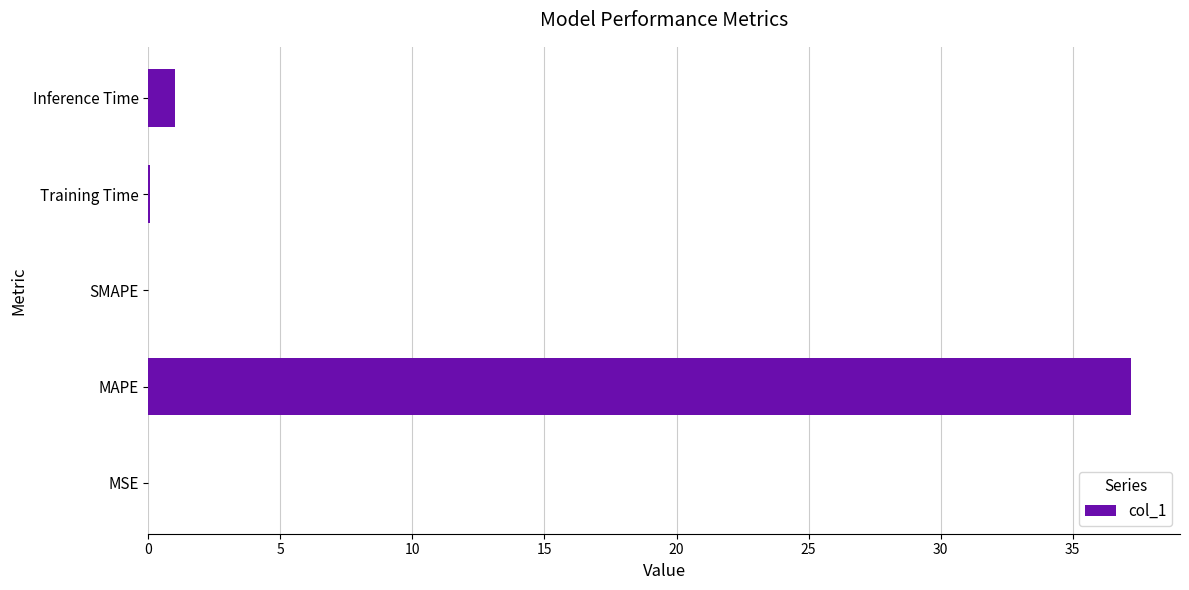

Read the value at Inference Time.

1.0